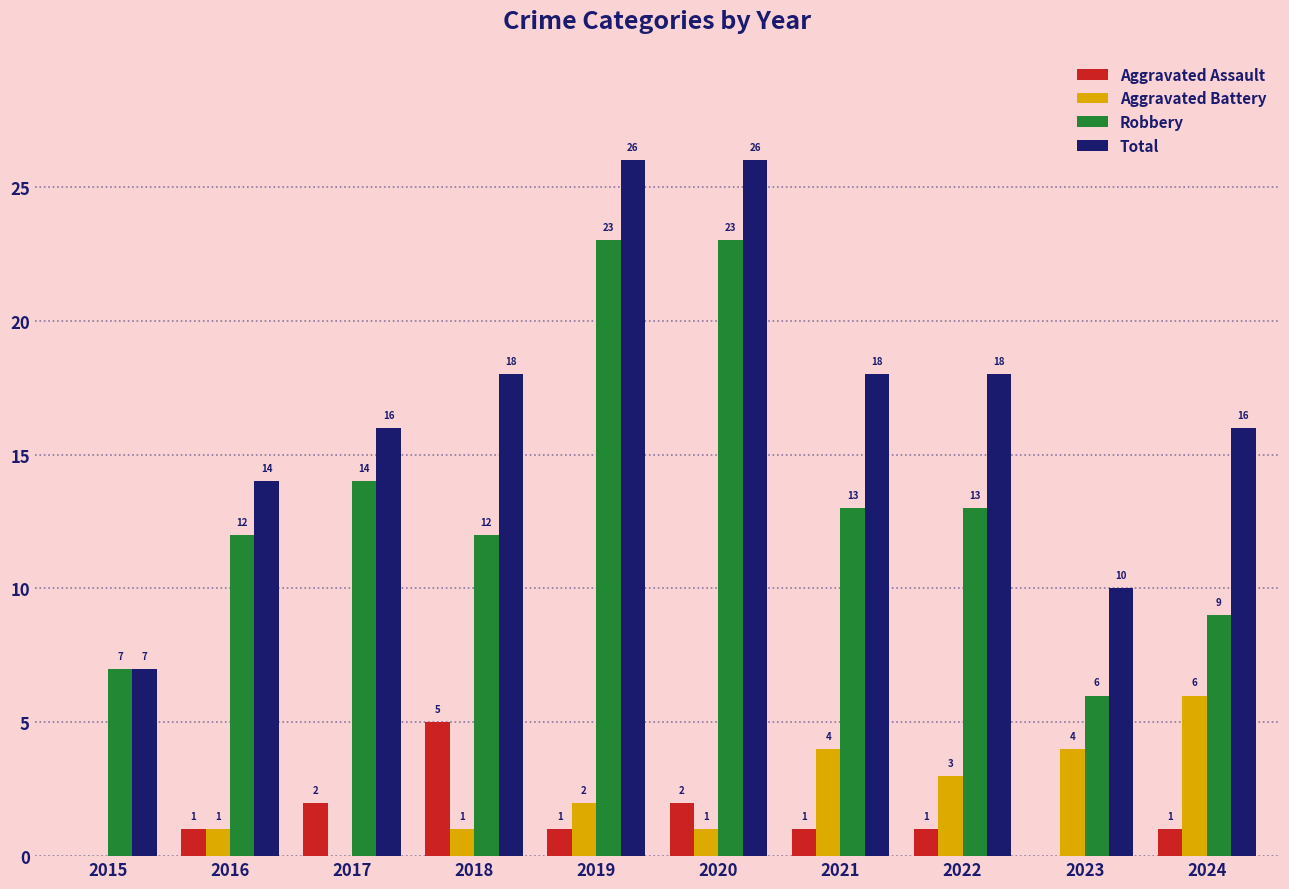

What is the average value of the Total series?

17